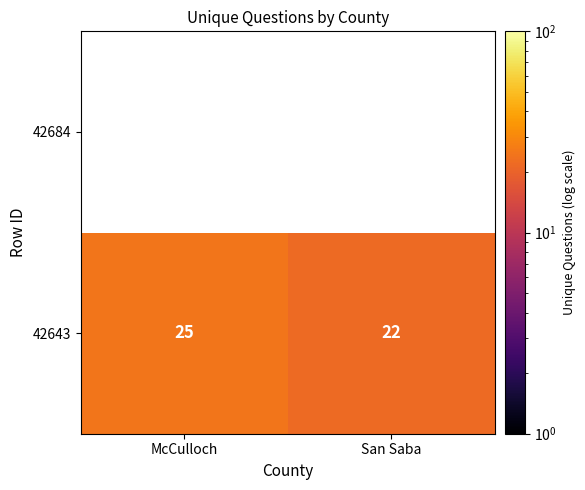

How many data points does each series have?

2